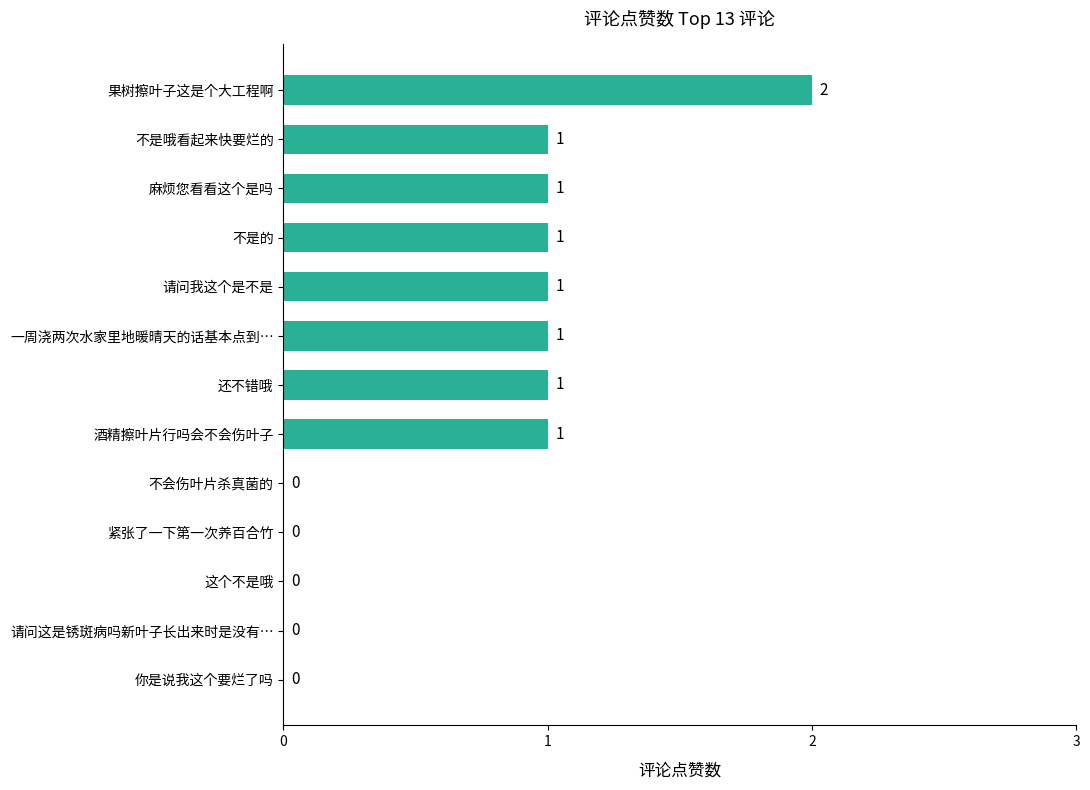

What is the change in value from 你是说我这个要烂了吗 to 一周浇两次水家里地暖晴天的话基本点到…?

+1